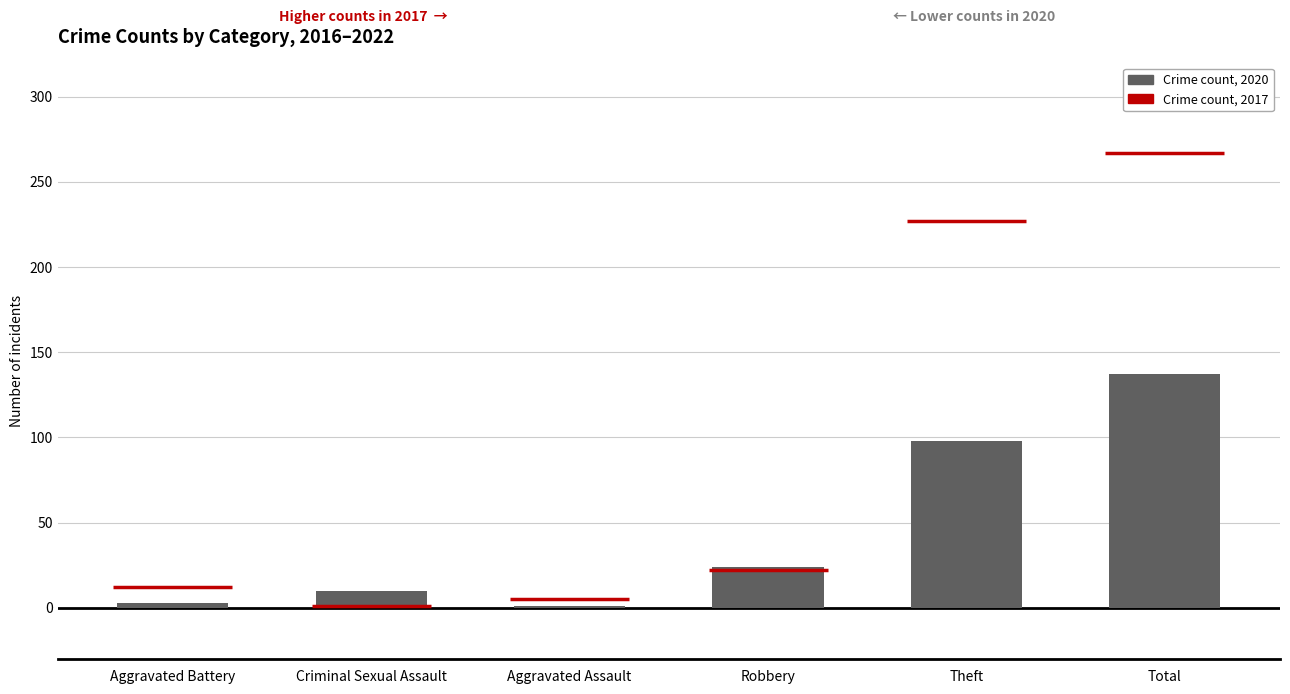

Which has a higher value, Aggravated Assault or Theft?

Theft